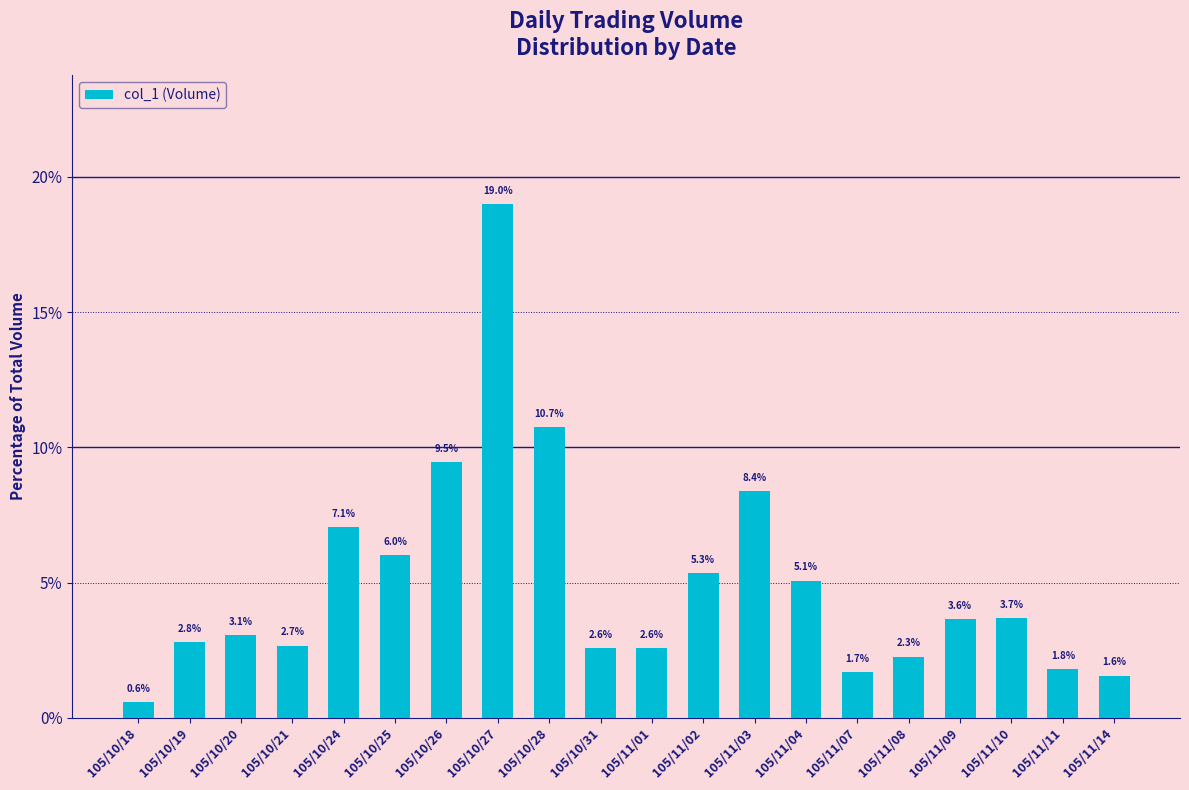

What is the difference between the maximum and minimum values?

18.4